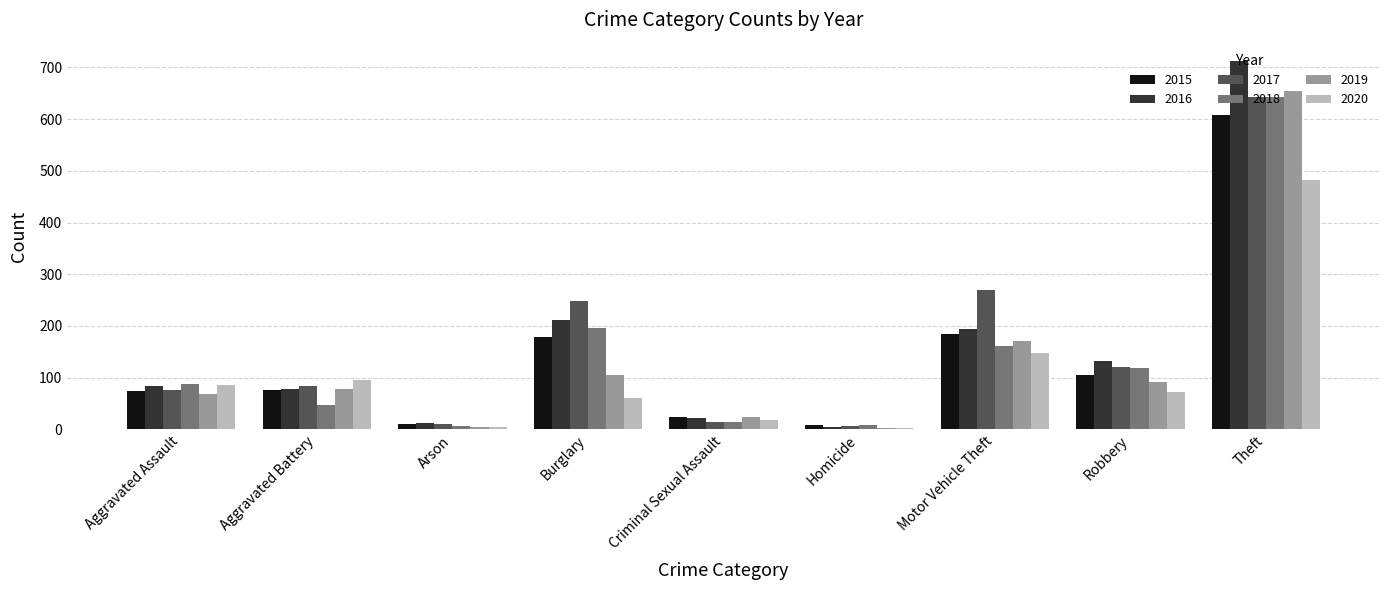

Where is 2016 nearest to the value 358?

Burglary